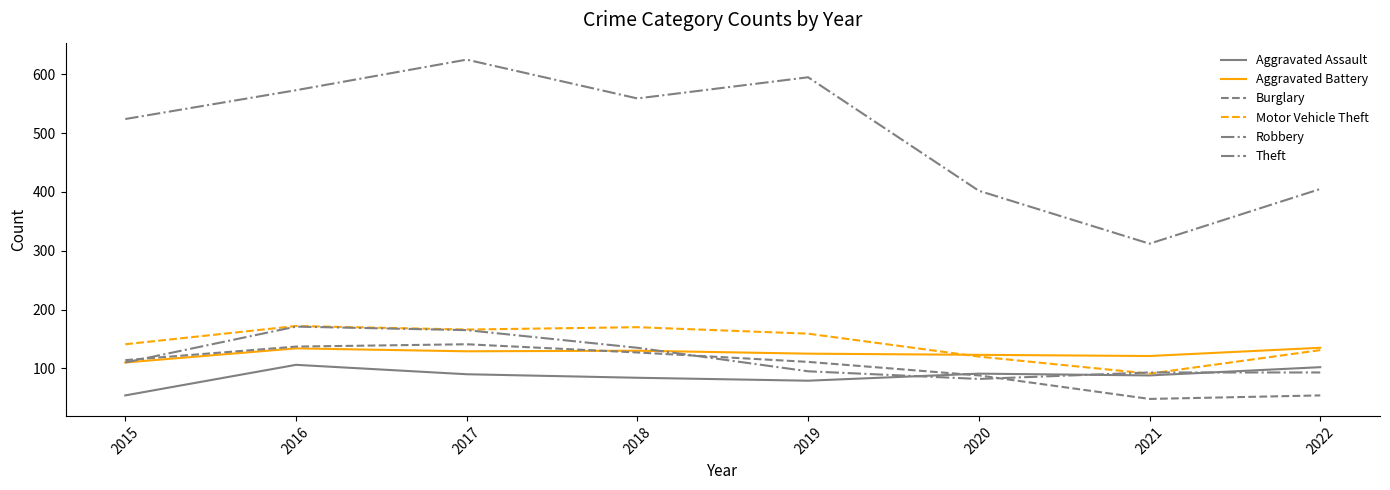

Where does the Robbery series first go above 110?

2016